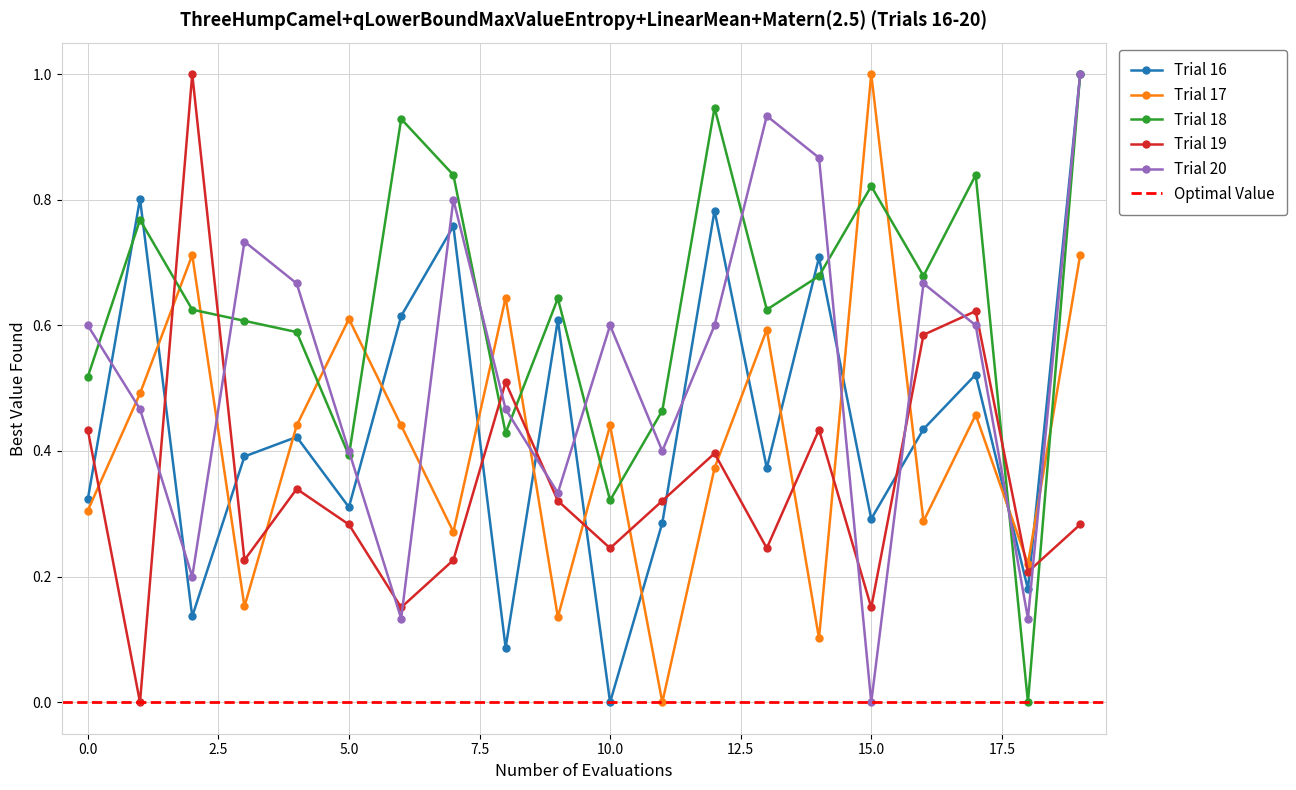

In Trial 19, how many points are lower than both neighbors (excluding endpoints)?

7